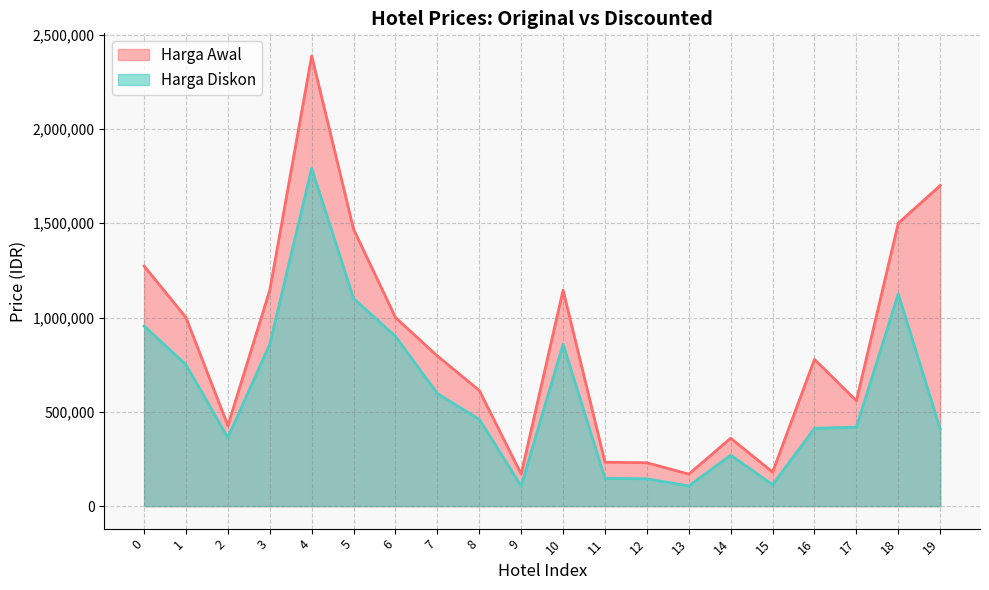

What is the difference between the maximum and minimum values in the Harga Awal series?

2217987